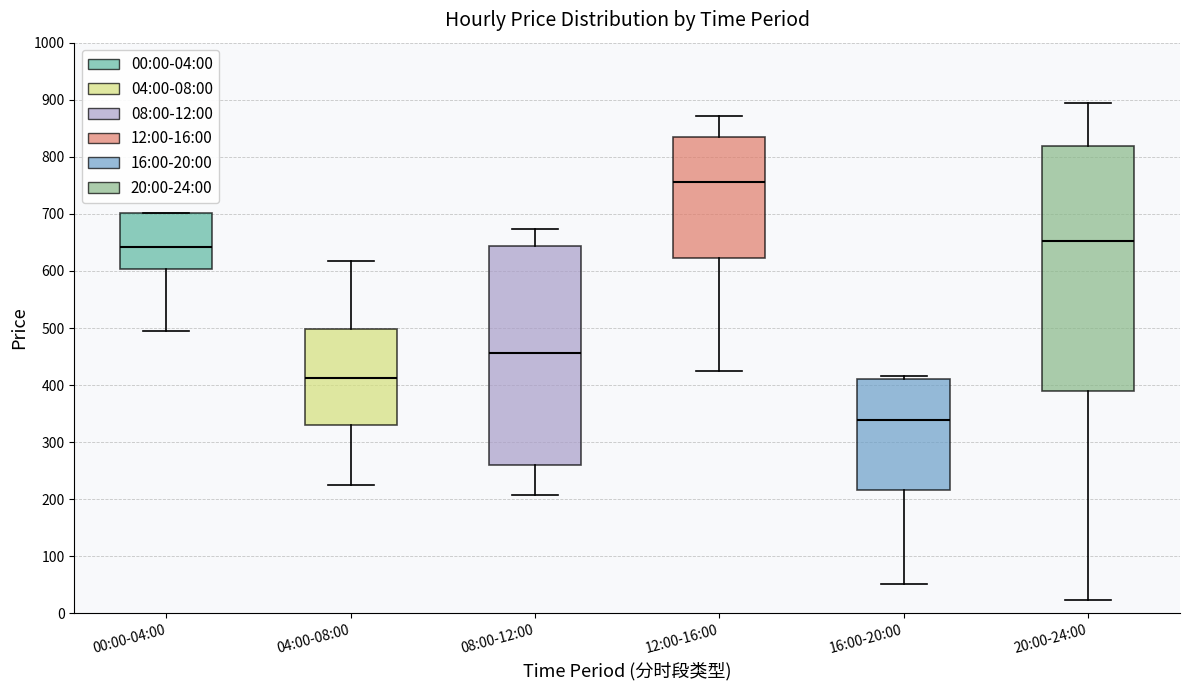

Where is the upper edge of the box for 16:00-20:00 on the y-axis? The values are not printed on the chart, so give them approximately, as read against the axis.

410